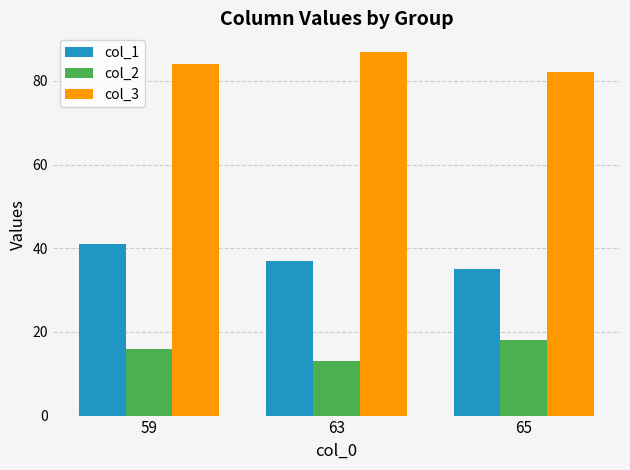

How many bars are there in each group?

3